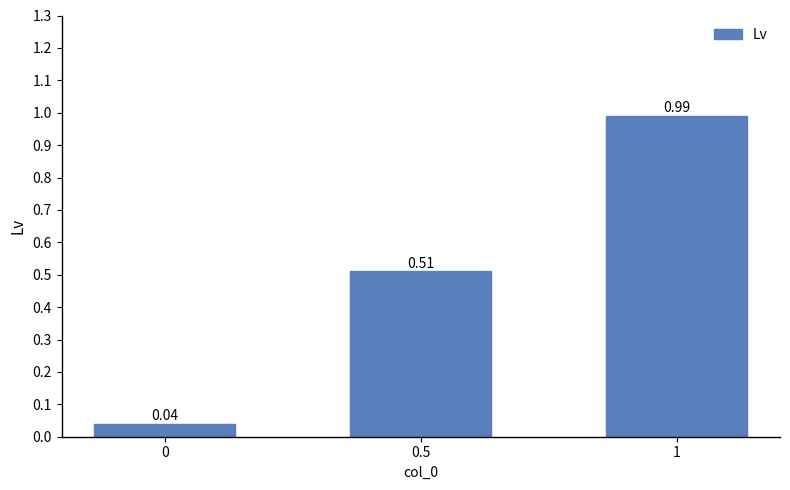

Rank the categories by value from highest to lowest.

1, 0.5, 0